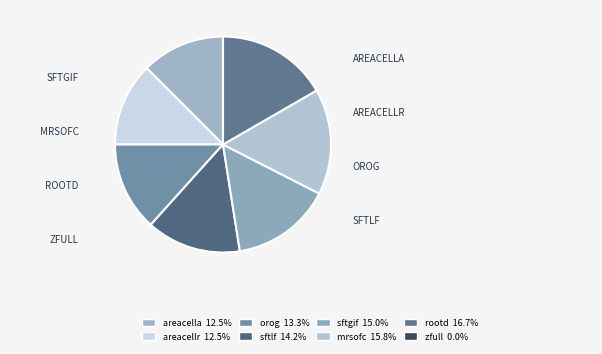

To the nearest percent, what is the difference between the zfull and rootd slice percentages?

17%